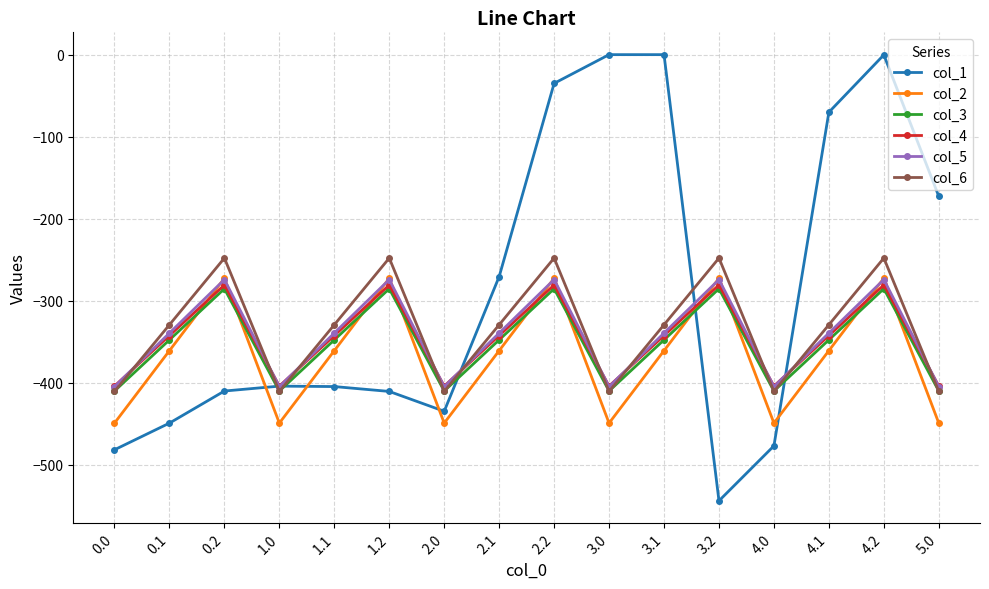

How many interior local valleys does the col_2 series have?

4